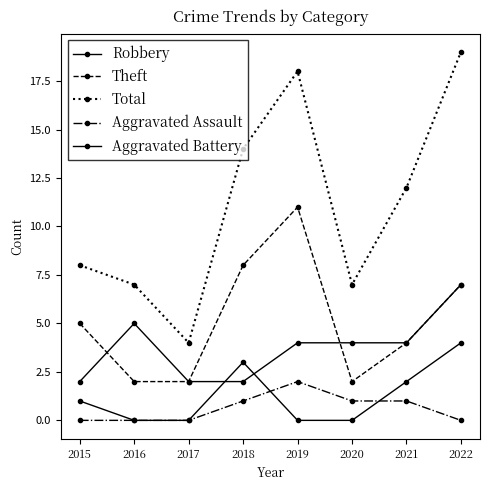

How many series are shown in this chart?

5